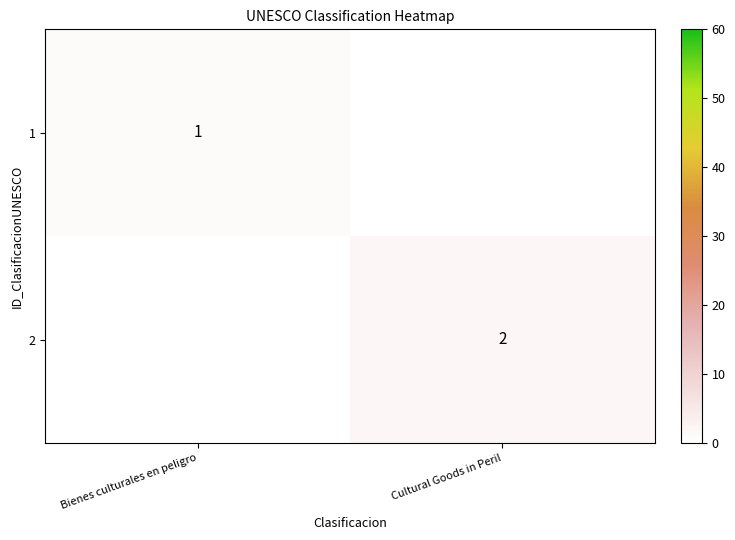

Is it true that 1 equals 1 at Bienes culturales en peligro?

True